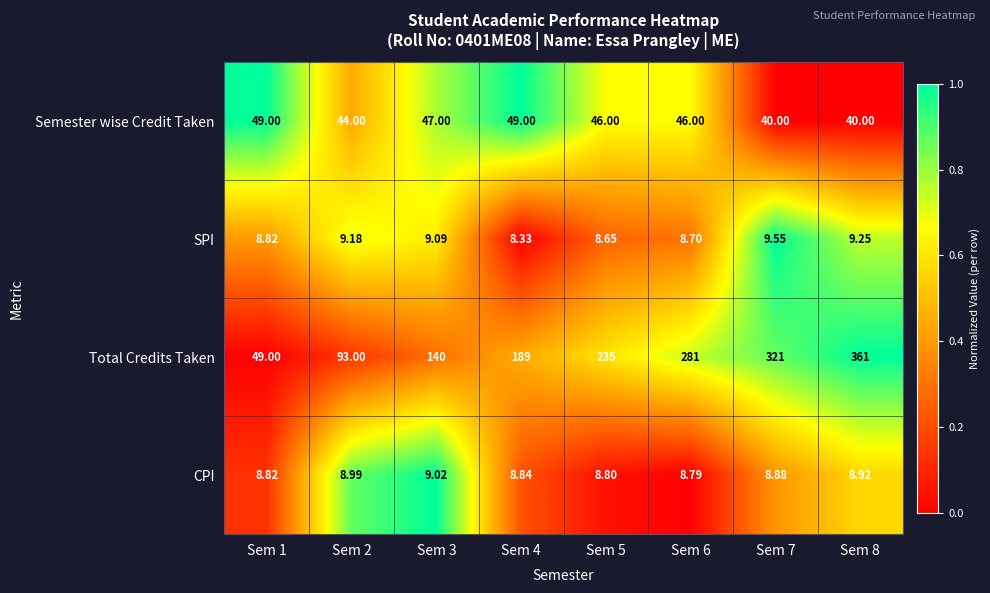

Which series has the largest total across all categories?

Total Credits Taken